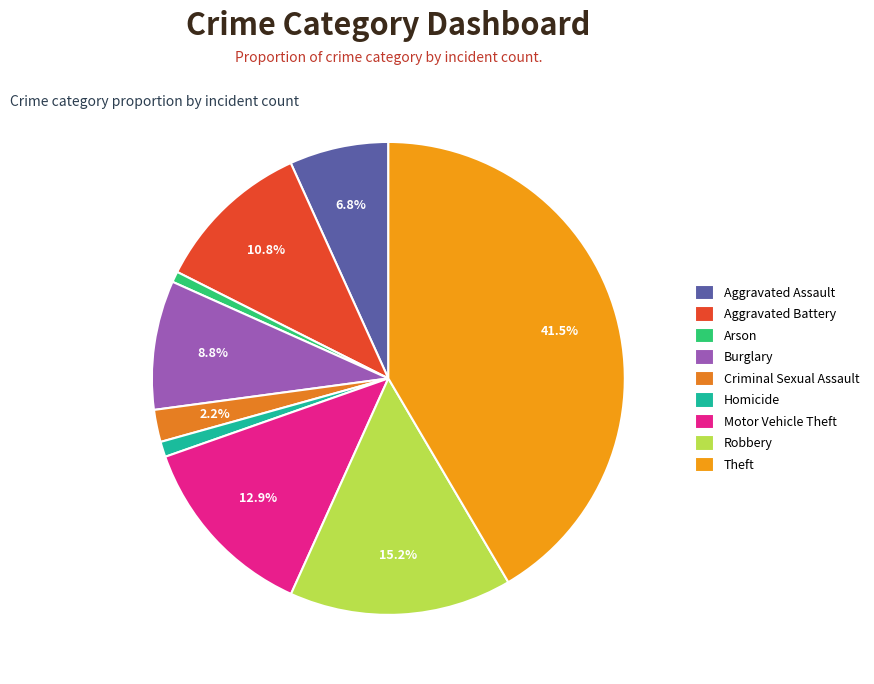

Approximately how many times larger is the value at Aggravated Assault compared to Homicide?

6.5